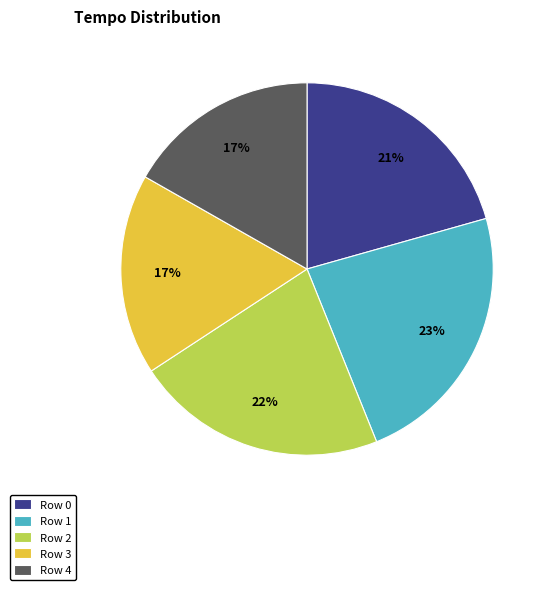

Which has a higher value, Row 2 or Row 1?

Row 1